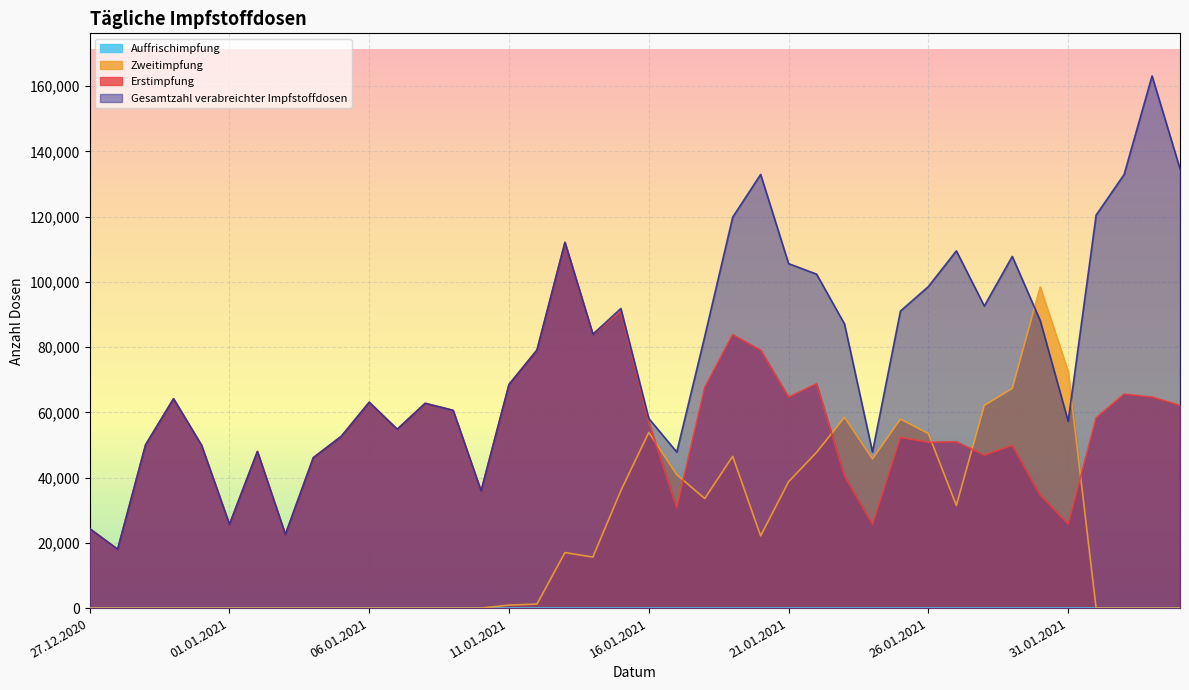

Reading left to right, extract all data points from this chart.

Erstimpfung: 24357	18037	50052	64169	49930	25674	48007	22579	46112	52649	63096	54816	62767	60618	35898	68554	79111	112105	83934	90904	56875	30808	67628	83821	79048	64655	68771	40540	25700	52303	50815	50999	46846	49856	34628	25780	58327	65574	64678	62129
Zweitimpfung: 0	0	0	0	0	0	0	0	0	0	0	0	0	0	0	921	1223	17016	15634	35993	53861	40914	33583	46518	22130	38730	47730	58487	45730	57931	53487	31460	62128	67305	98429	72504	0	0	0	0
Gesamtzahl verabreichter Impfstoffdosen: 24357	18037	50052	64169	49930	25674	48007	22579	46112	52649	63096	54816	62767	60618	35898	68554	79111	112105	83934	91825	58098	47824	83262	119814	132909	105569	102354	87058	47830	91033	98545	109486	92576	107787	88115	57240	120455	132879	163107	134633